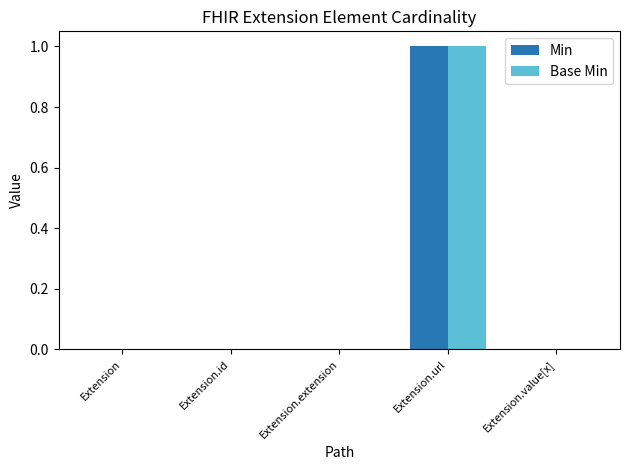

The Min series shows 1 at Extension.extension. True or false?

False